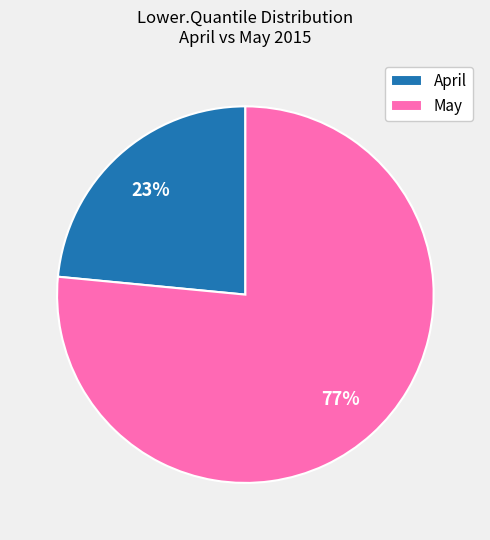

Which category has the smallest portion of the pie?

April